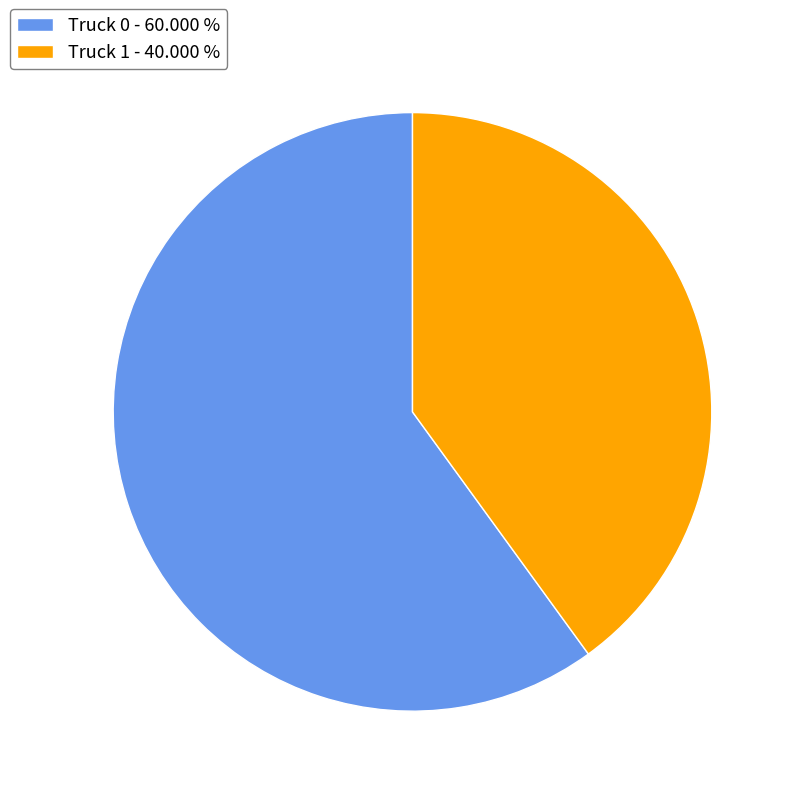

Is the sum of Truck 0 - 60.000 % and Truck 1 - 40.000 % greater than half?

Yes